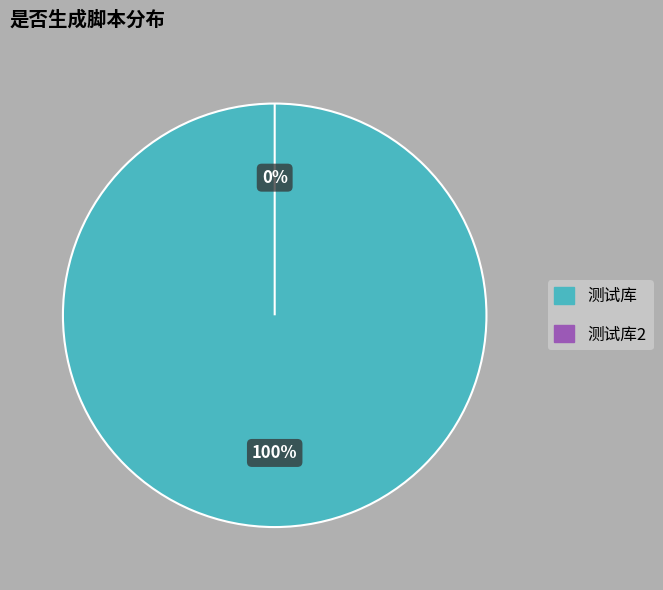

True or false: 测试库 accounts for 100% of the total.

True